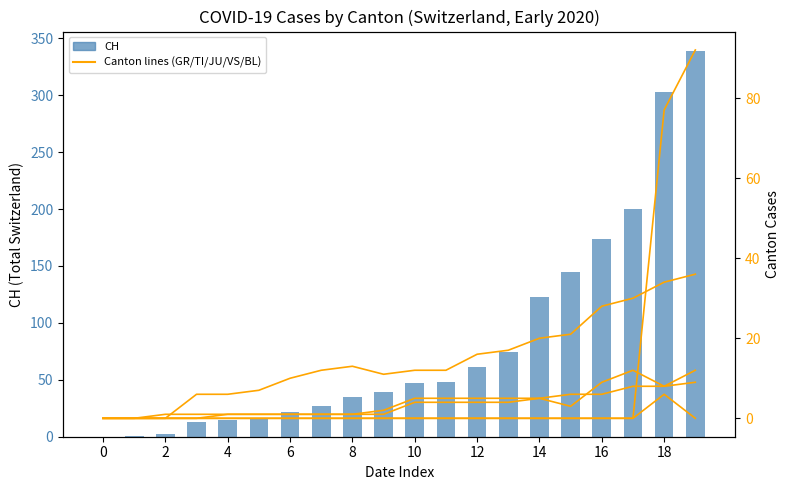

Does the chart contain stacked bars?

No